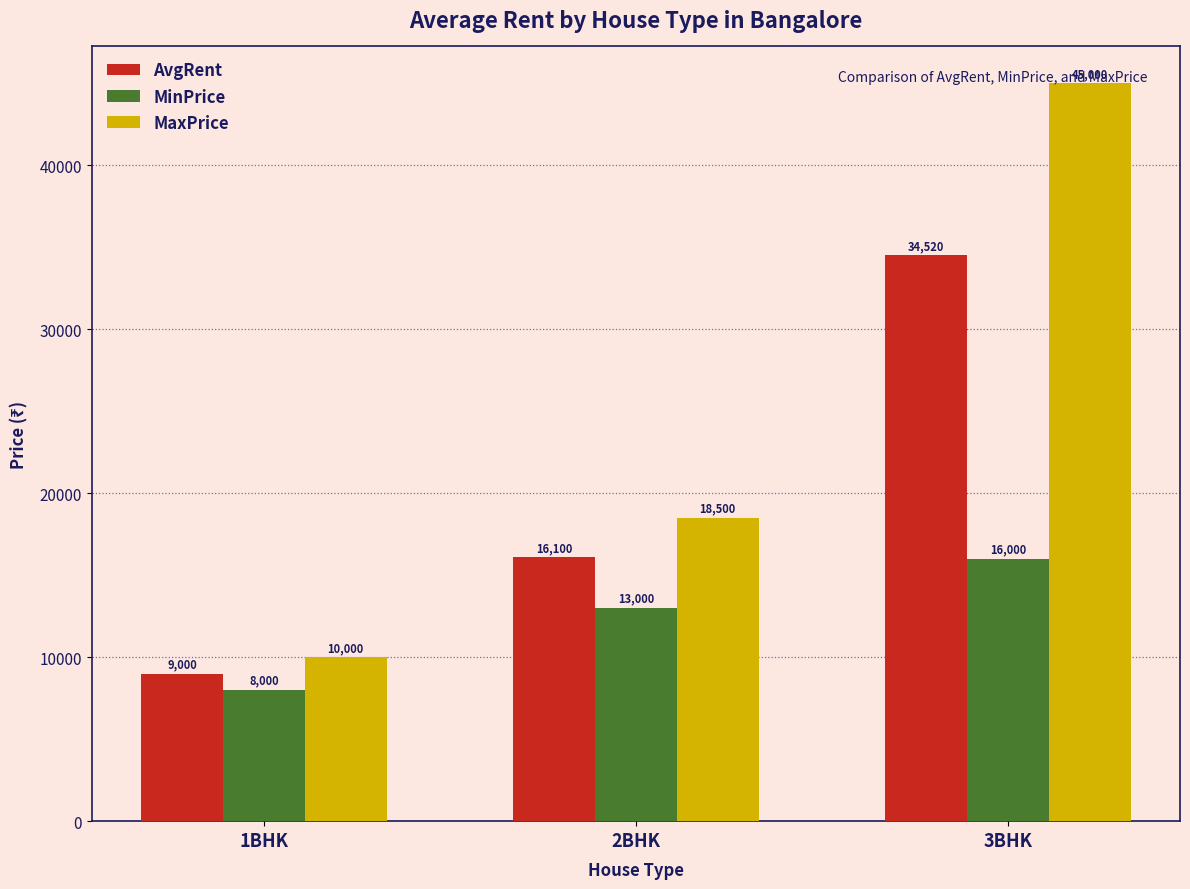

Read the AvgRent value at 3BHK.

34520.6